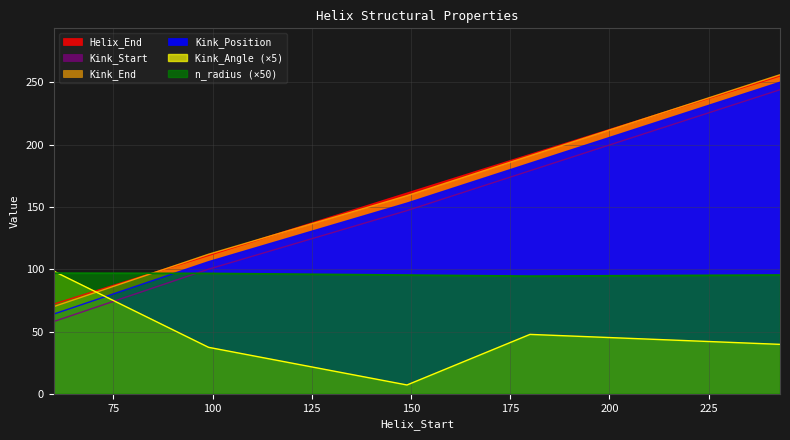

Which category has the lowest value across all series?

149